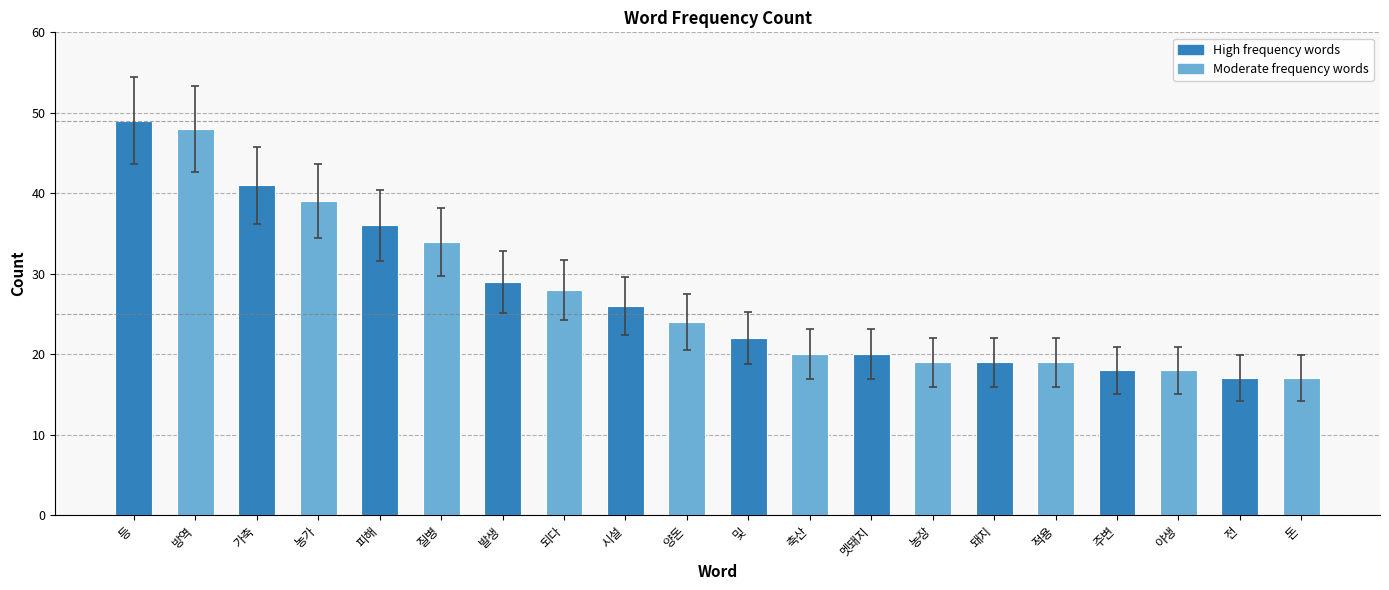

What is the change in value from 방역 to 야생?

-30